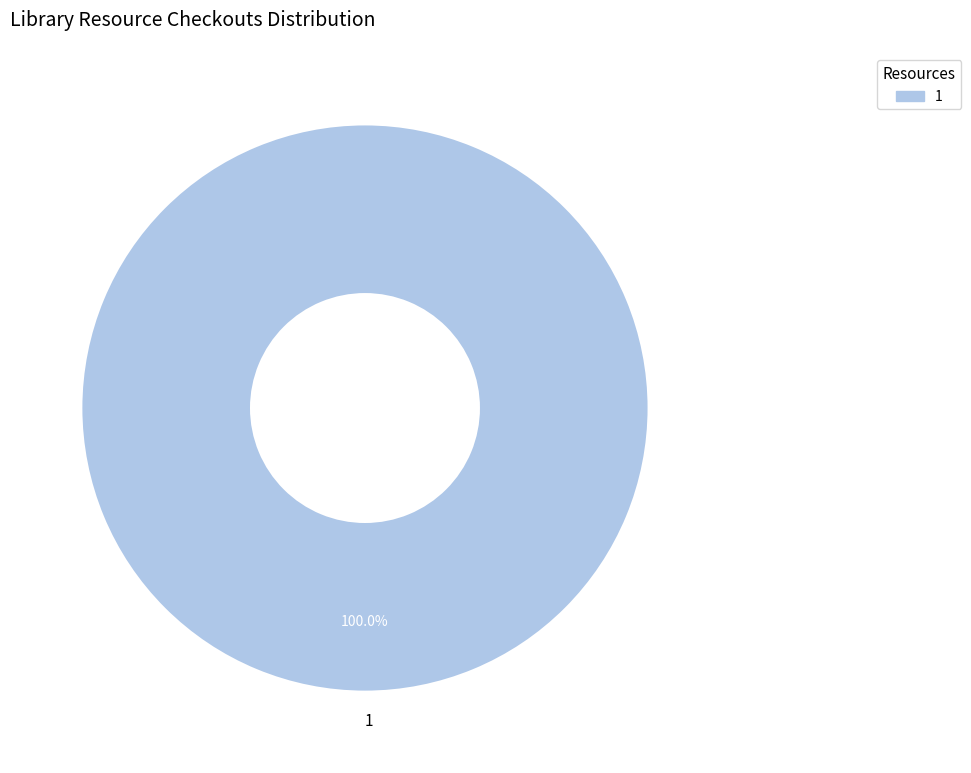

Rank the categories by value from lowest to highest.

1